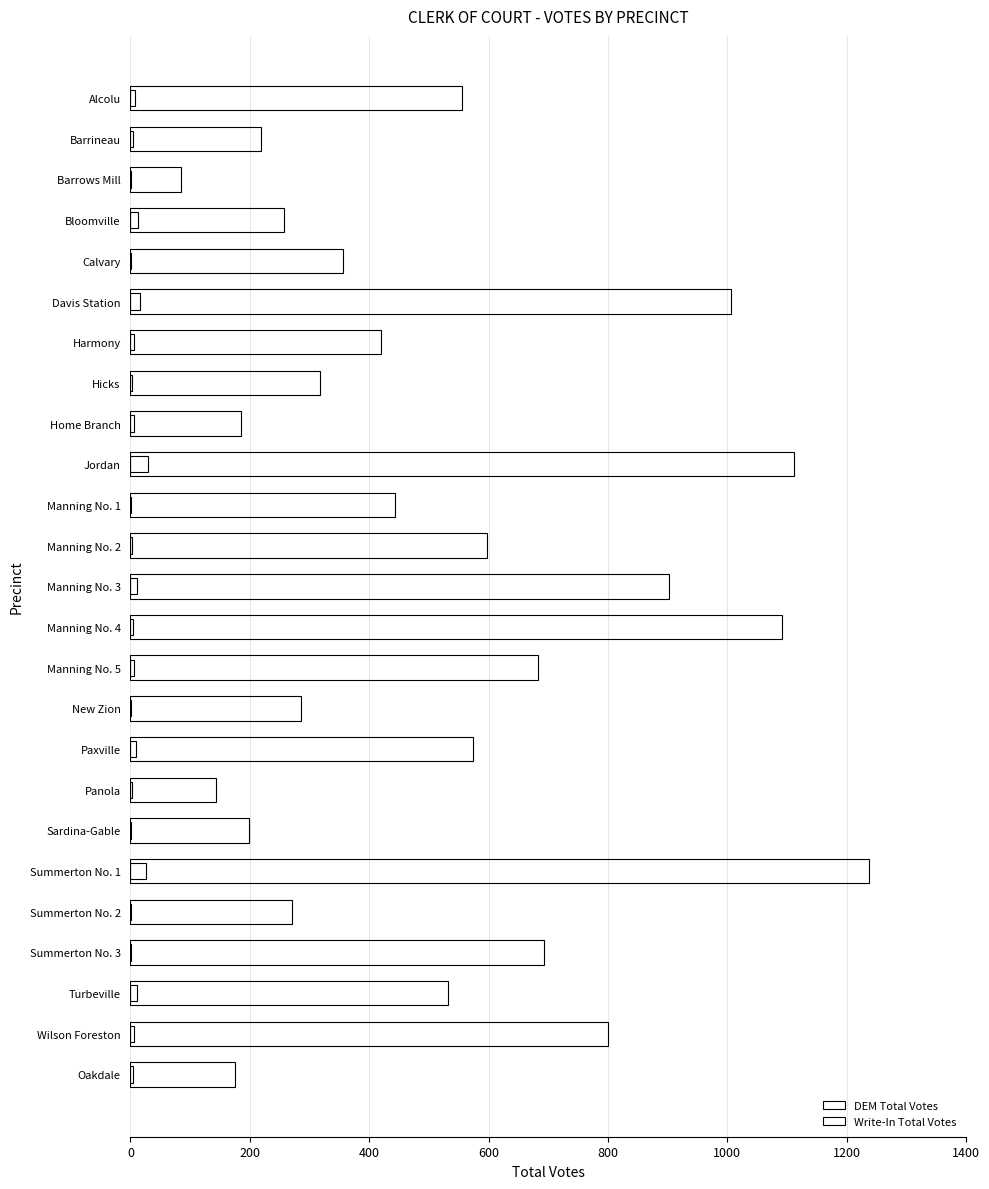

What is the value of the DEM Total Votes bar at the 3rd from the left?

84